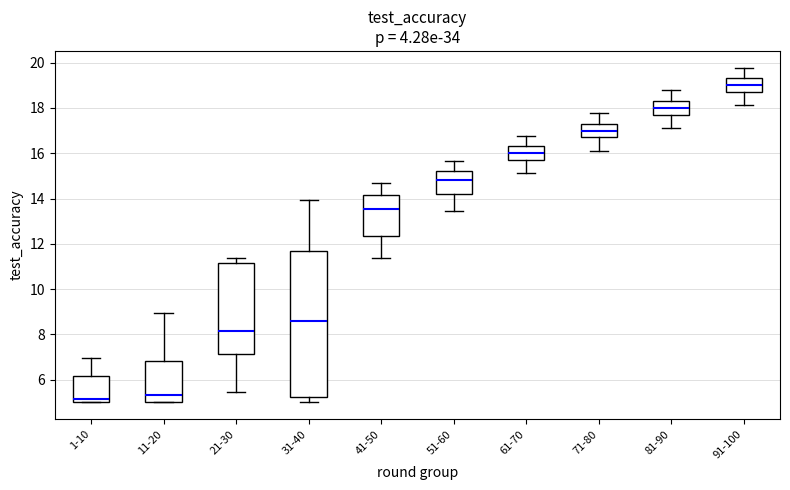

Where is the upper edge of the box for 11-20 on the y-axis? The values are not printed on the chart, so give them approximately, as read against the axis.

6.8